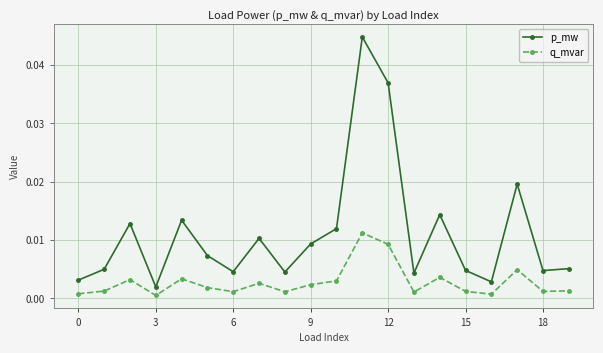

At how many categories does at least one series exceed 0?

20